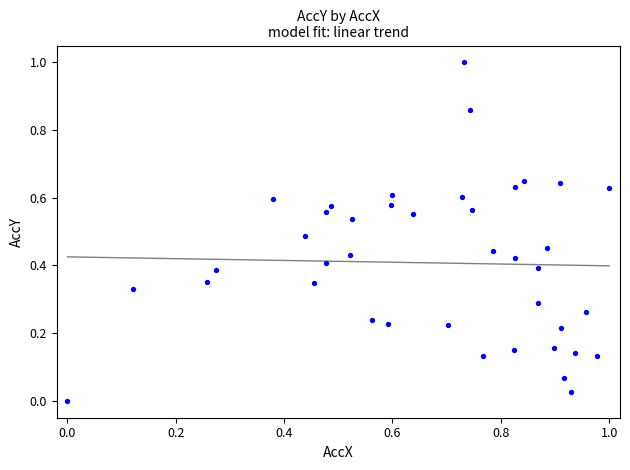

What is the range of Y values (max minus min)?

1.0